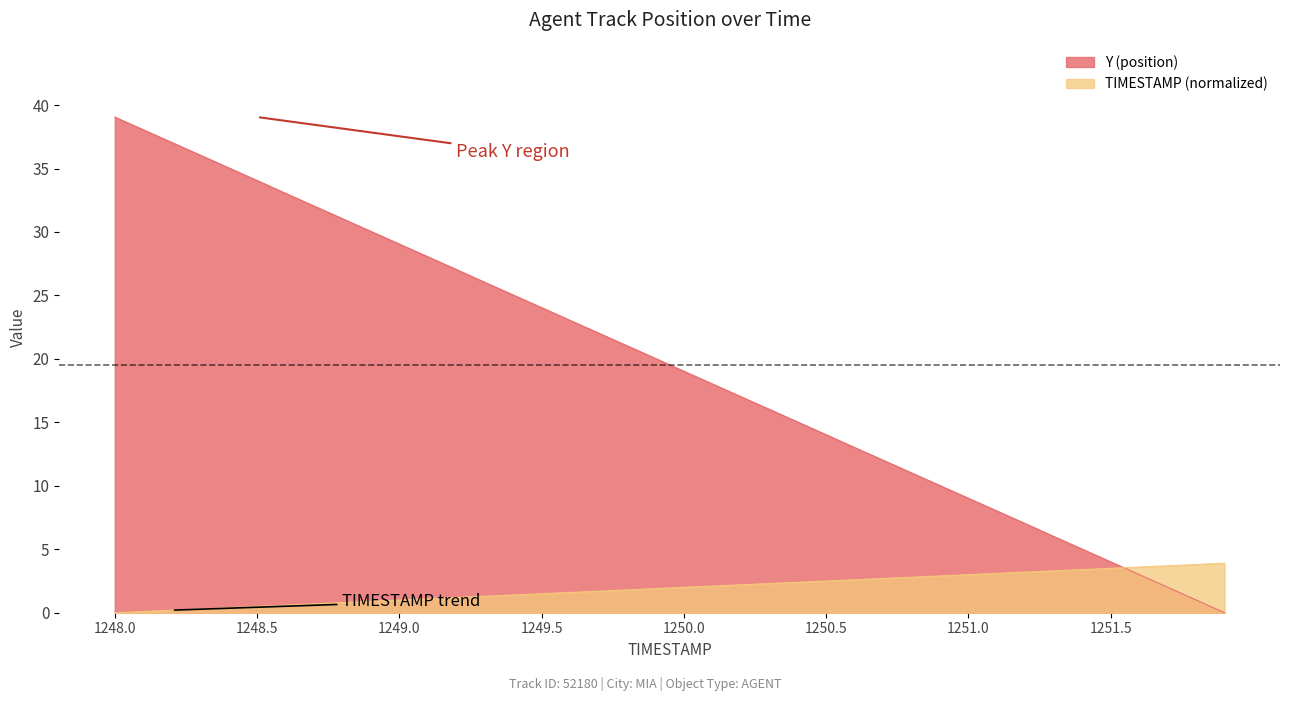

What is the maximum value shown in the chart?

39.1